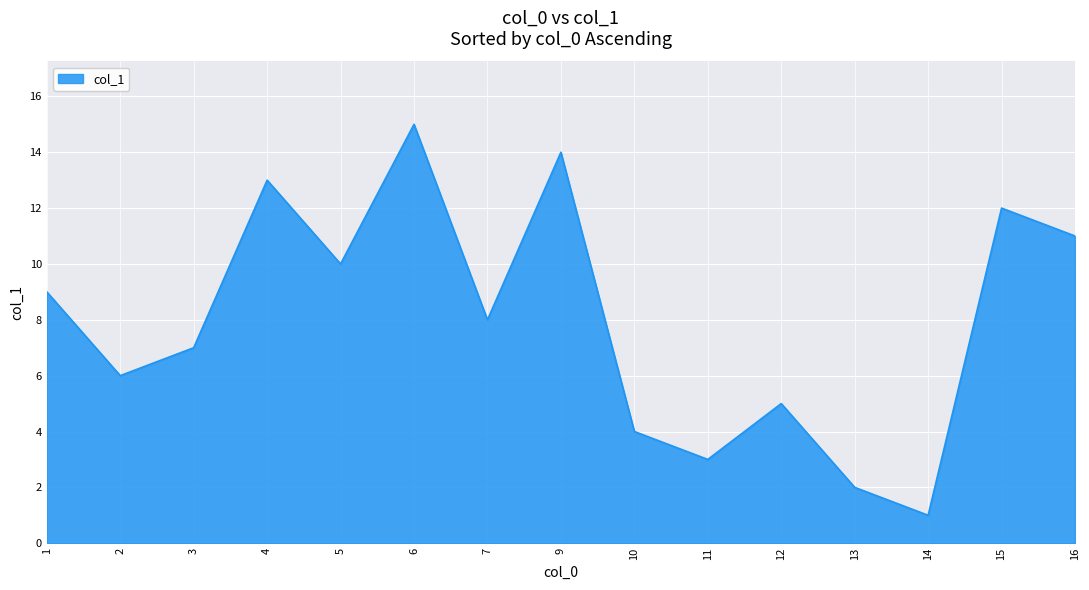

Where is the data nearest to the value 8?

7